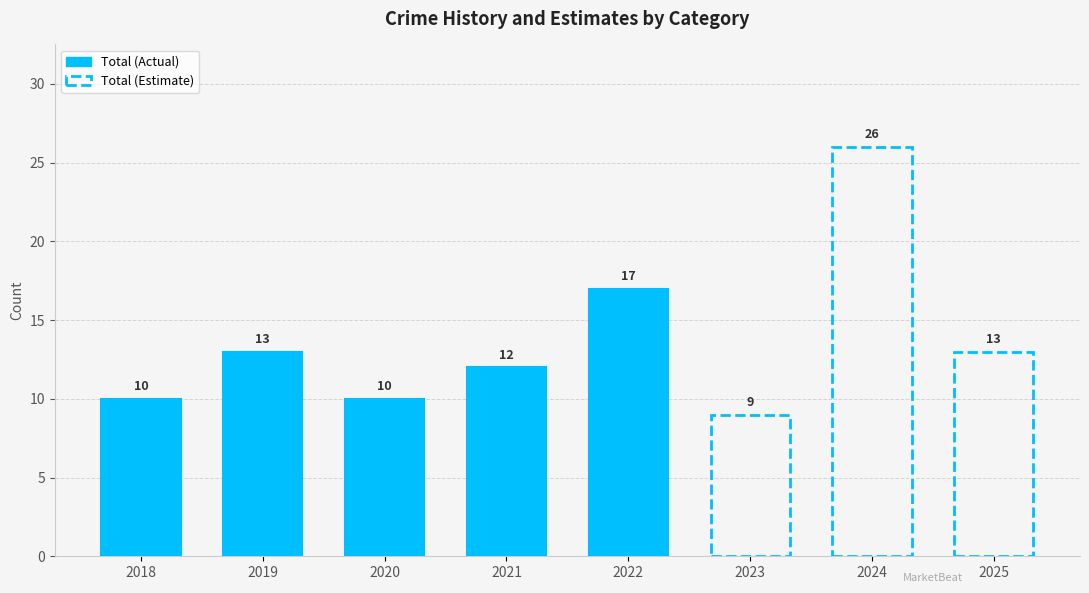

List the labels in order of value, largest first.

2022, 2019, 2021, 2018, 2020